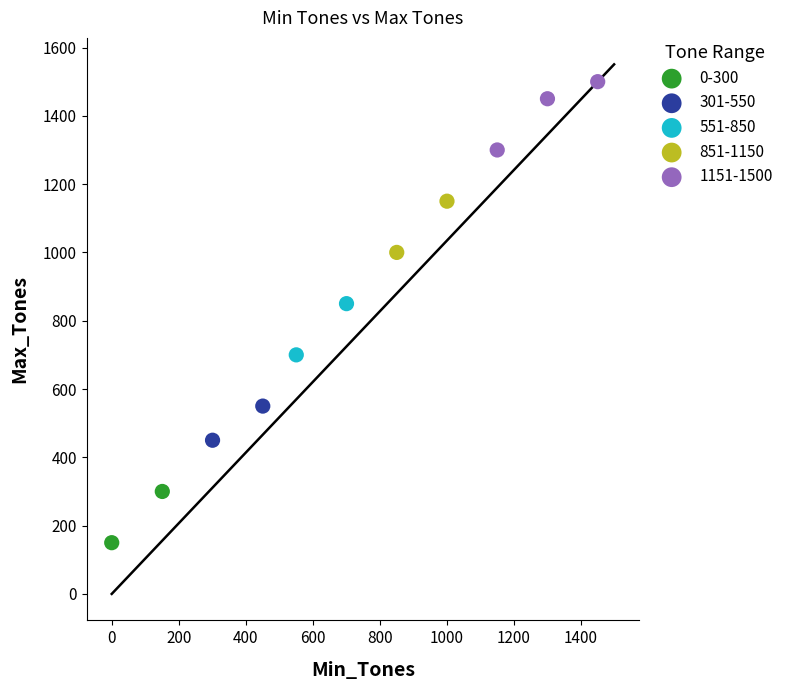

What are all the series names shown in the legend?

0-300, 301-550, 551-850, 851-1150, 1151-1500